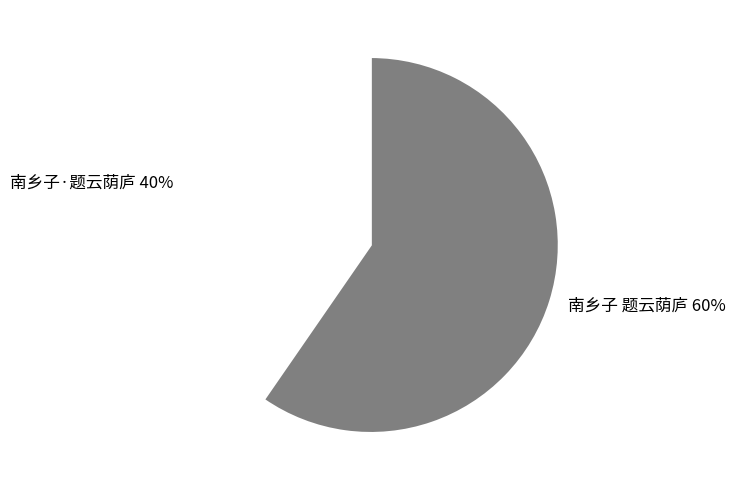

Does 南乡子 题云荫庐 represent more than half of the total?

Yes